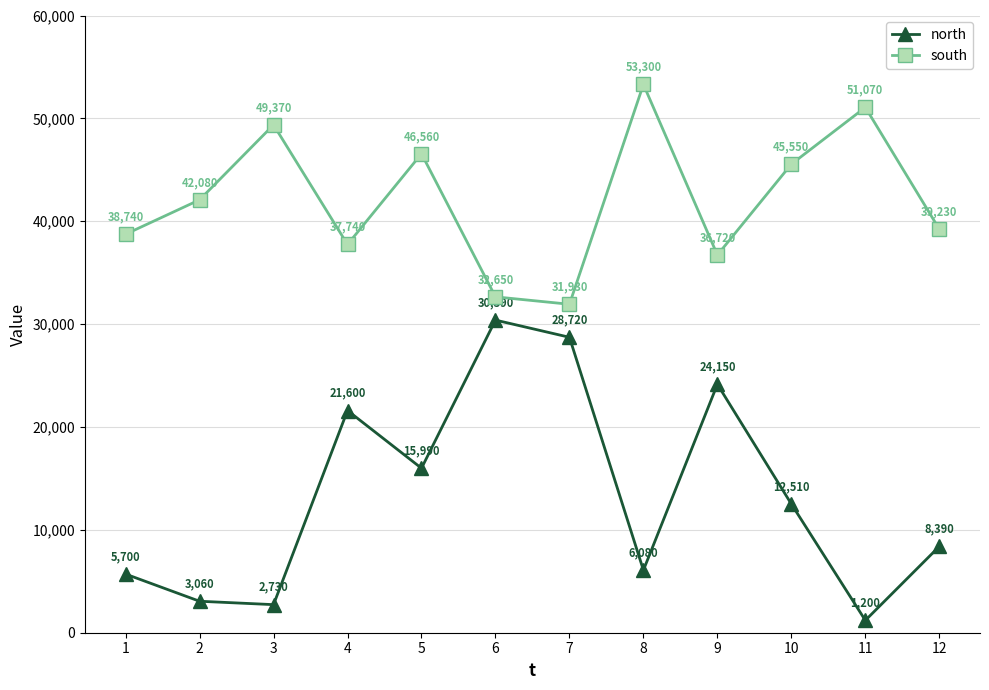

At which category does the chart reach its minimum across all series?

11